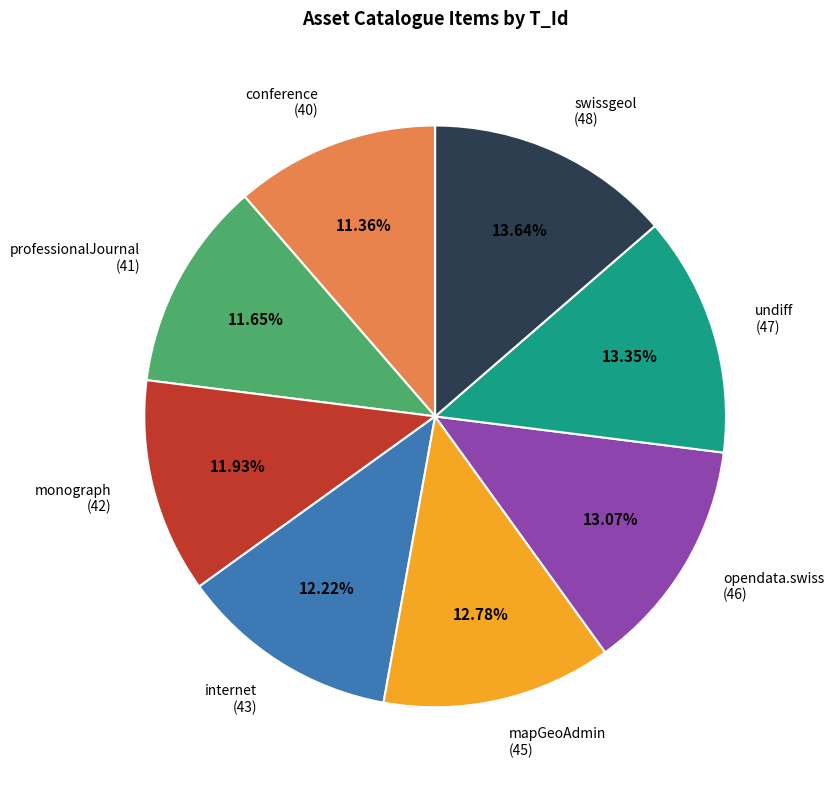

Does any single category account for the majority?

No